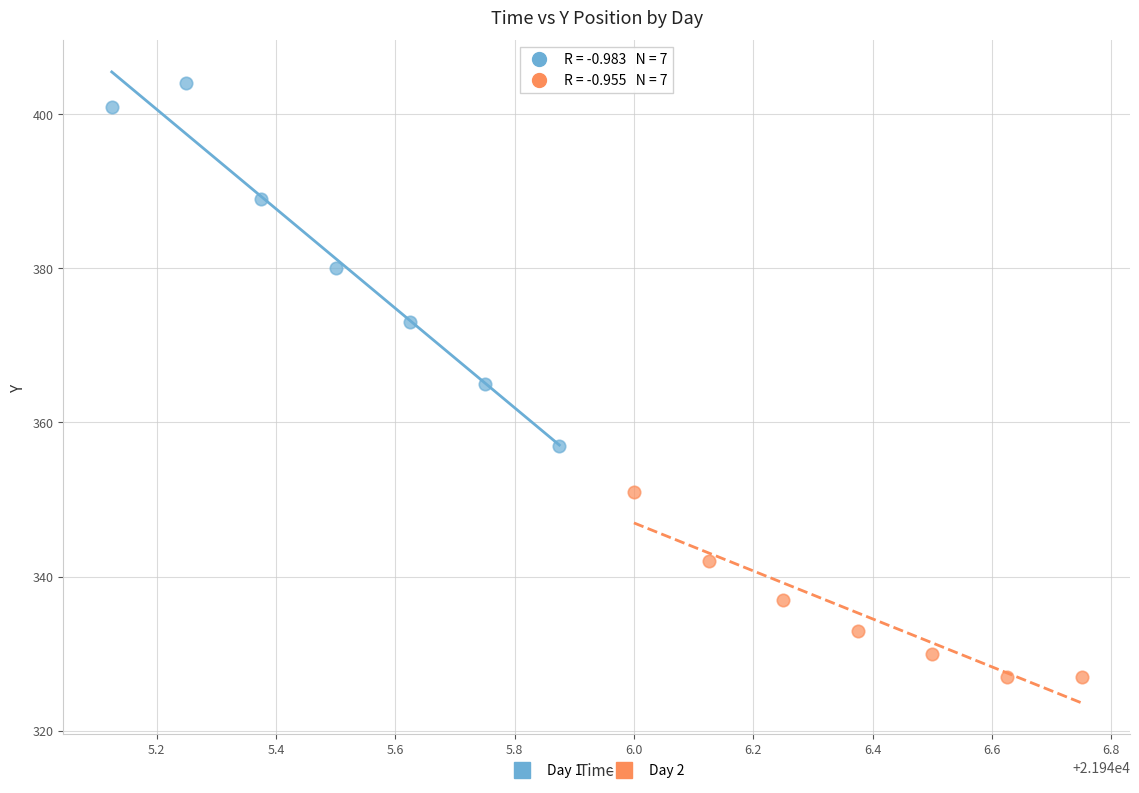

Which series has the widest spread of Y values?

Day 1